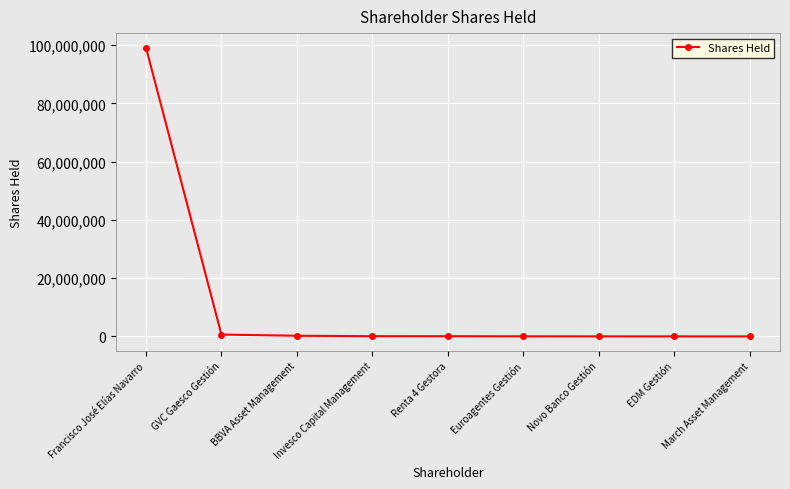

What is the difference between the values at Renta 4 Gestora and BBVA Asset Management?

153262